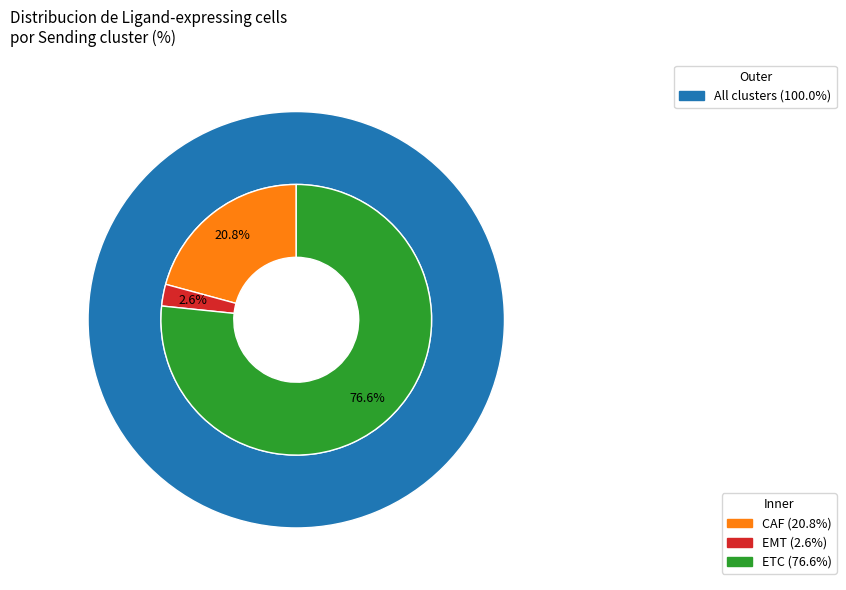

True or false: ETC accounts for 77% of the total.

True